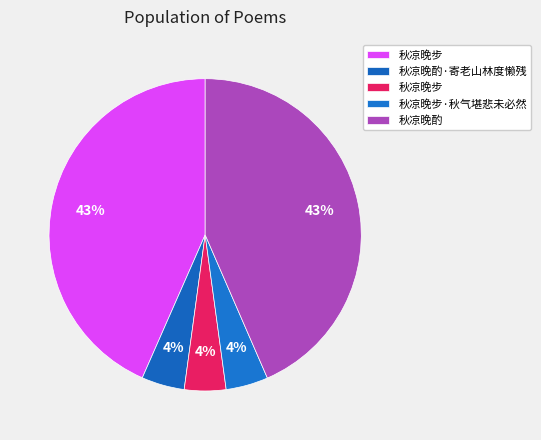

Which category has the biggest portion of the pie?

秋凉晚酌